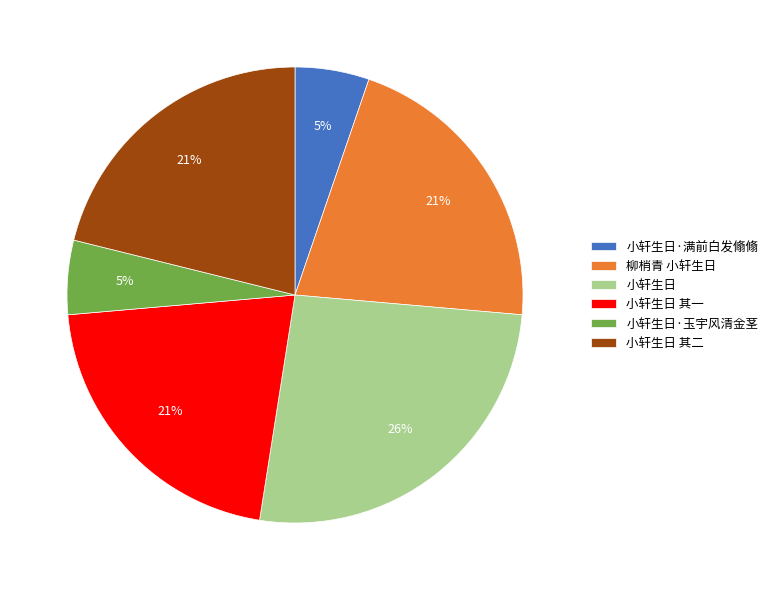

To the nearest percent, what is the combined percentage of 小轩生日·满前白发翛翛 and 小轩生日 其二?

26%